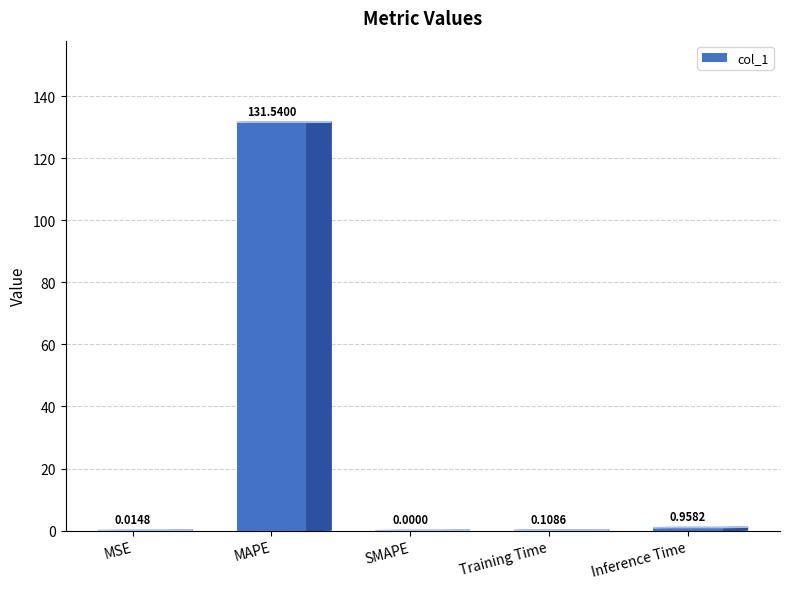

What is the value of the 4th bar from the left?

0.1